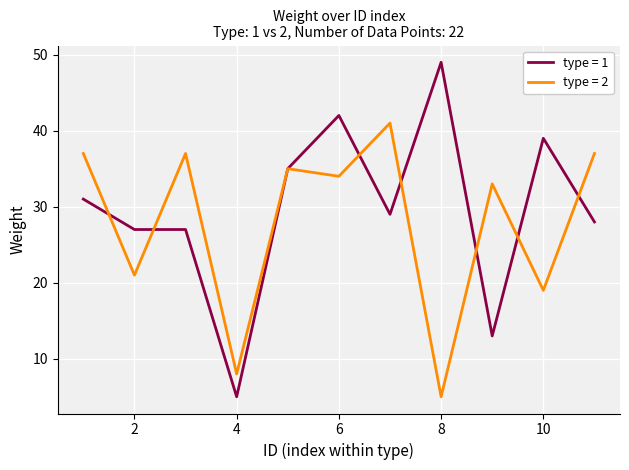

What is the greatest value displayed?

49